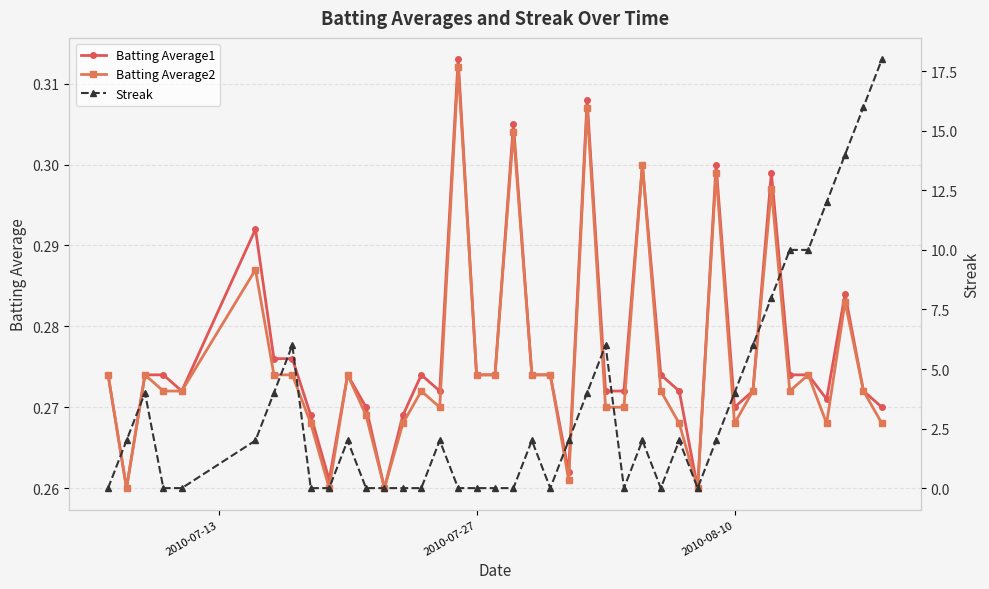

True or false: Batting Average2 has more than 1 interior local peaks.

True